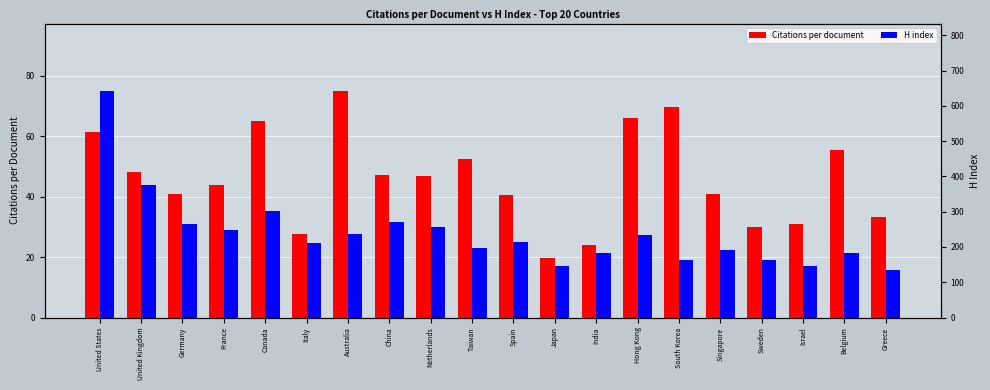

Rank the series by their average value, from lowest to highest.

Citations per document, H index